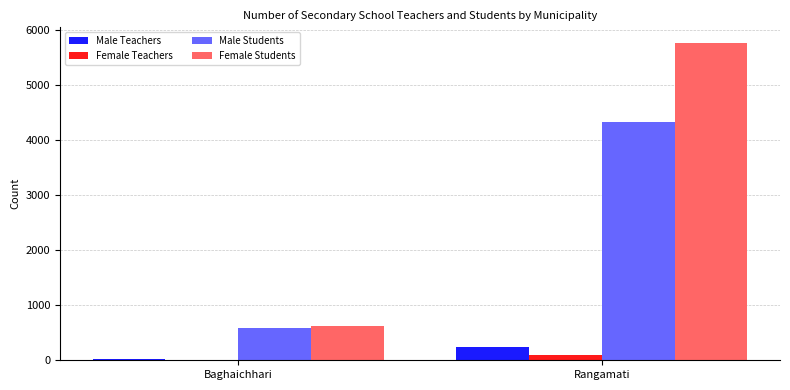

Is the value of Female Teachers at Baghaichhari greater than the value of Female Students at Rangamati?

No